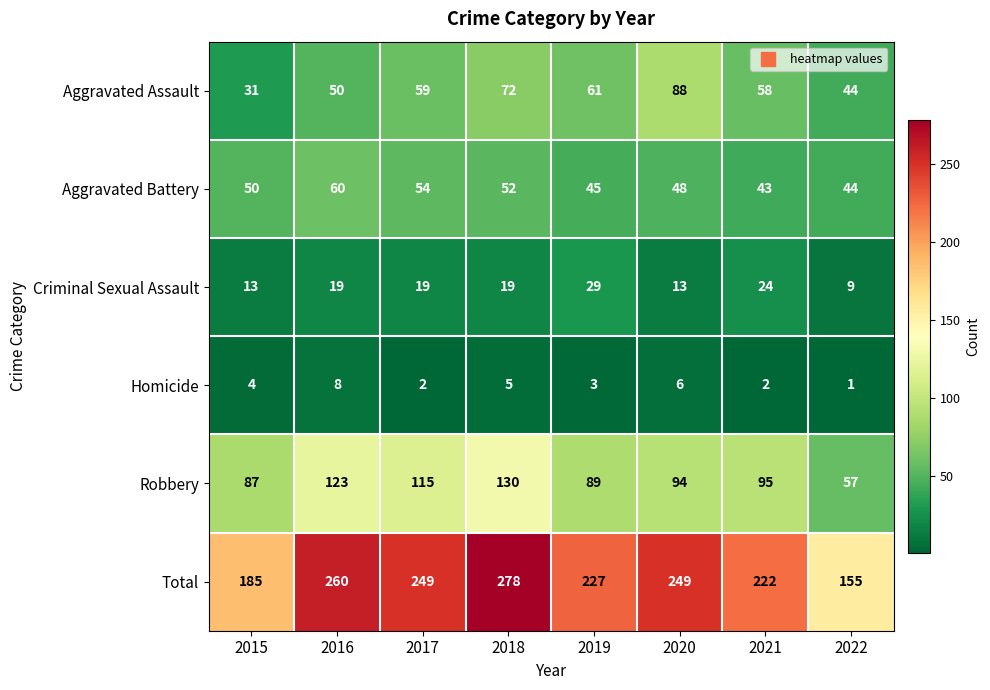

What is the sum of all Criminal Sexual Assault values?

145